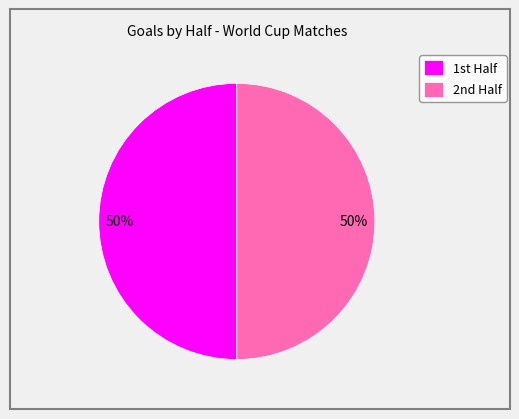

To the nearest percent, what is the difference between the largest and smallest slice percentages?

0%